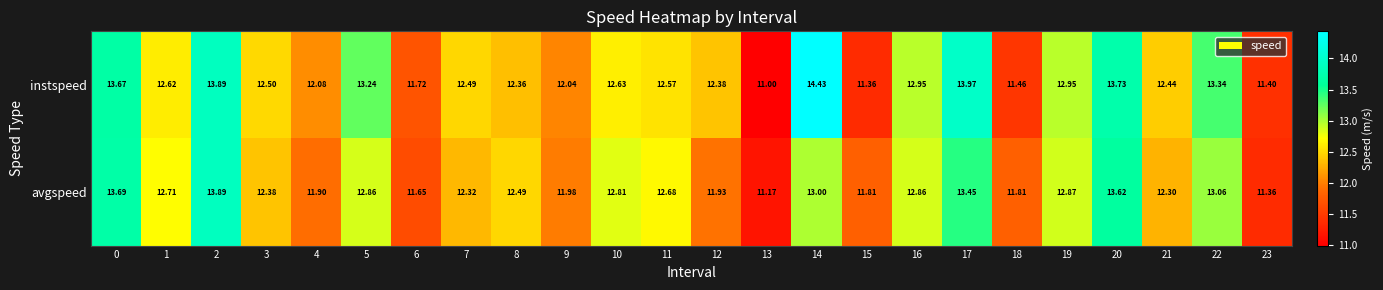

Rank the series at 23 from highest to lowest value.

instspeed, avgspeed